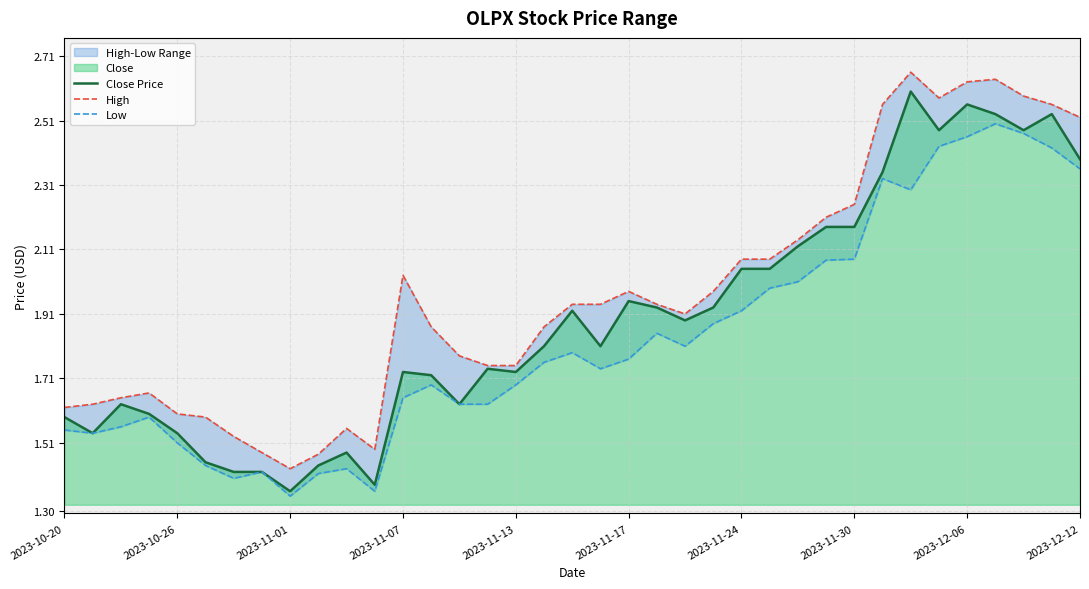

True or false: Close Price and Low intersect in this chart.

False